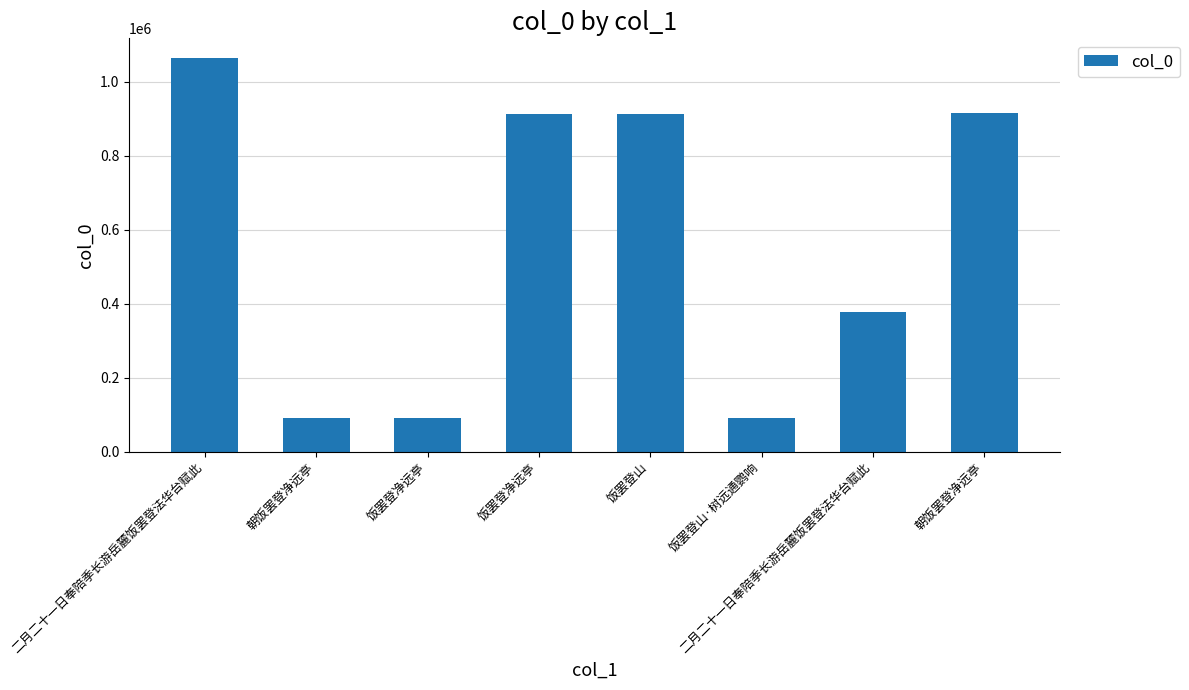

True or false: the data shows 1644594 at 朝饭罢登净远亭.

False